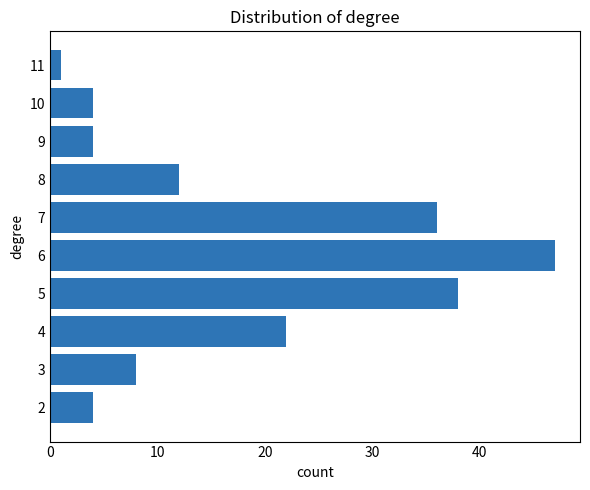

The chart shows a value of 5 at 7. True or false?

False